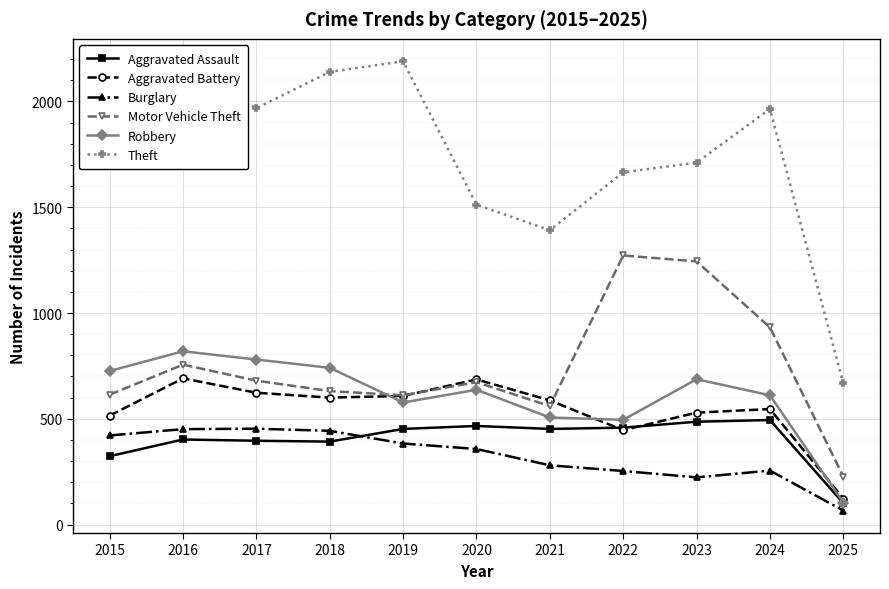

Where does the Theft series first go above 1965?

2015